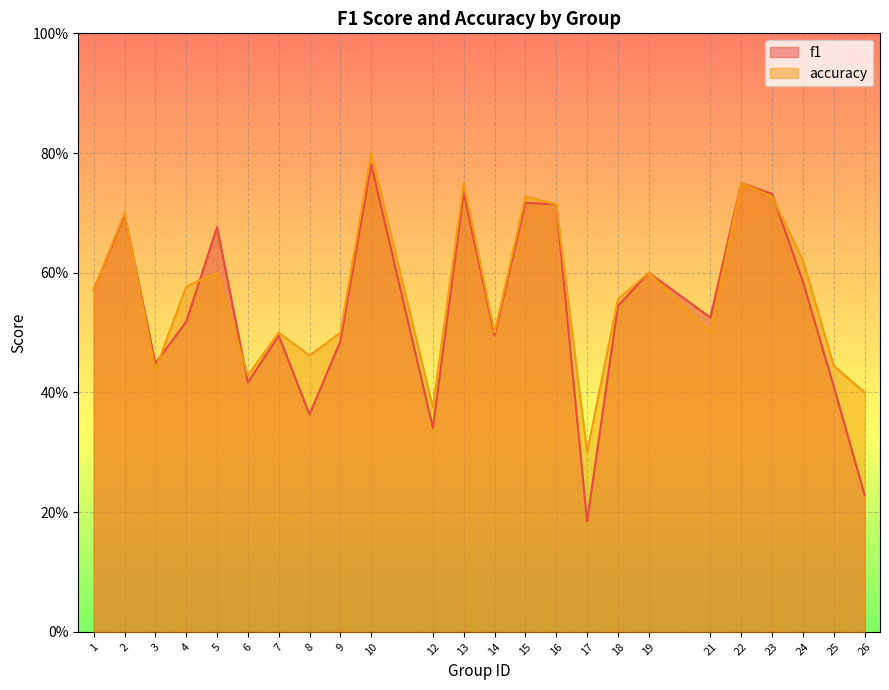

At how many categories does at least one series exceed 0?

24